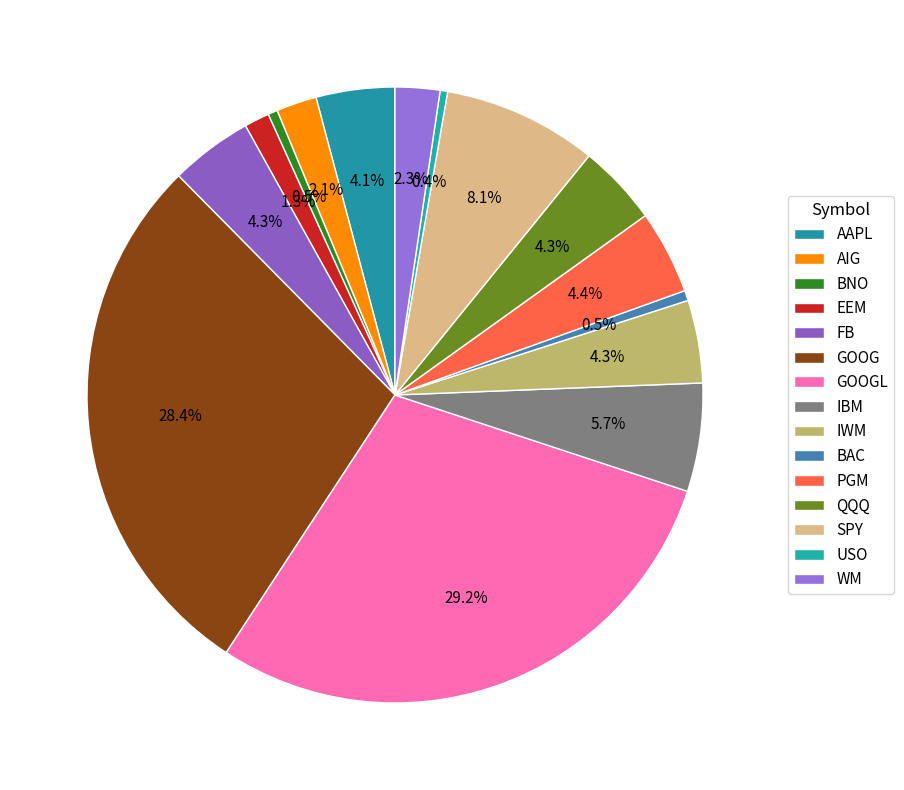

What is the smallest slice in the pie chart?

USO